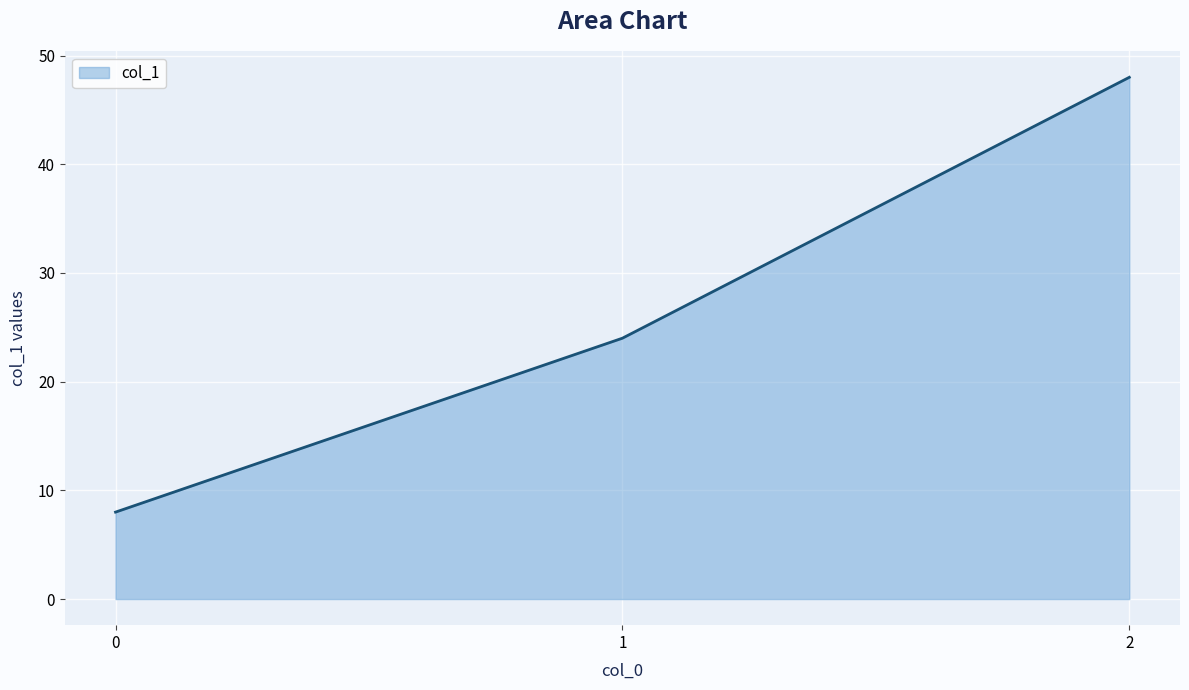

What value does the data have at 0?

8